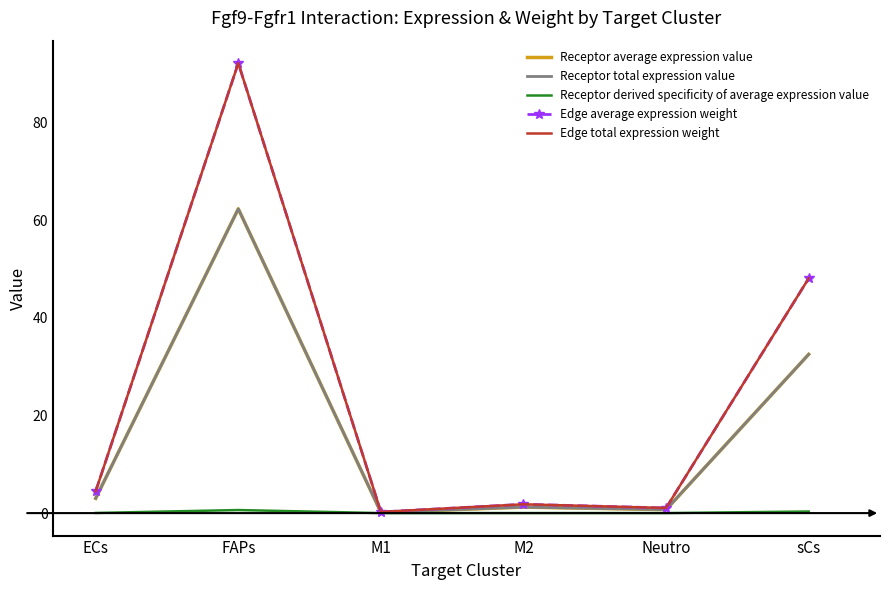

What is the difference between the maximum and minimum values in the Receptor average expression value series?

62.1